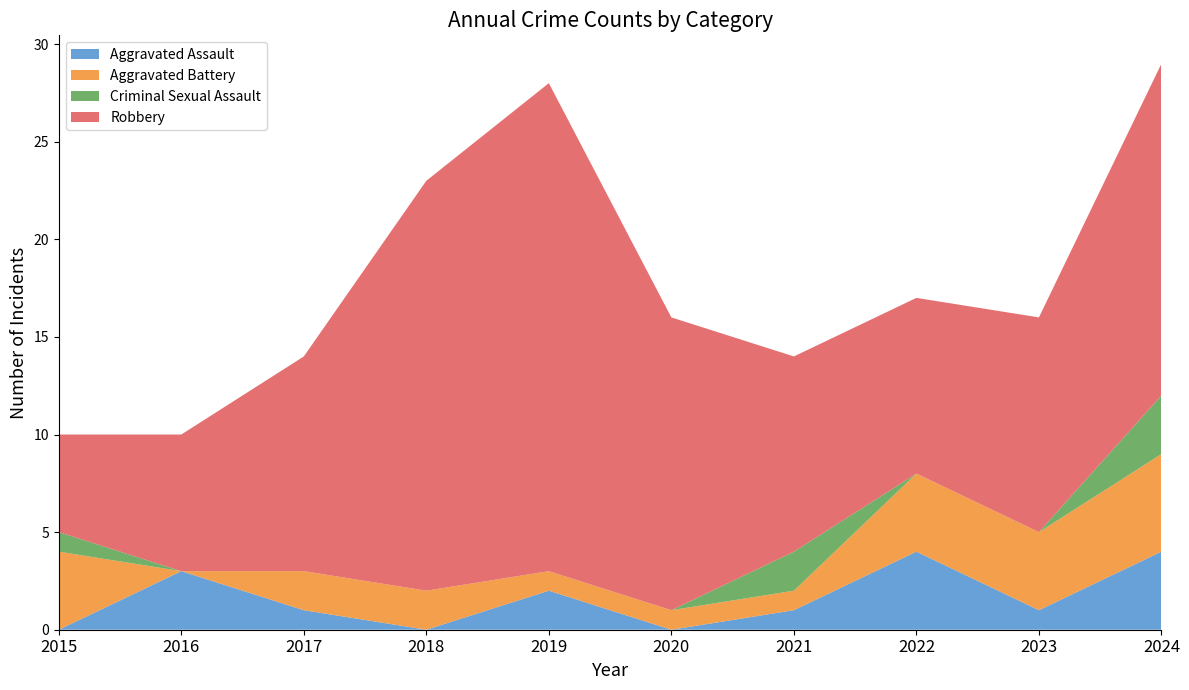

Reading left to right, extract all data points from this chart.

Aggravated Assault: 0	3	1	0	2	0	1	4	1	4
Aggravated Battery: 4	0	2	2	1	1	1	4	4	5
Criminal Sexual Assault: 1	0	0	0	0	0	2	0	0	3
Robbery: 5	7	11	21	25	15	10	9	11	17